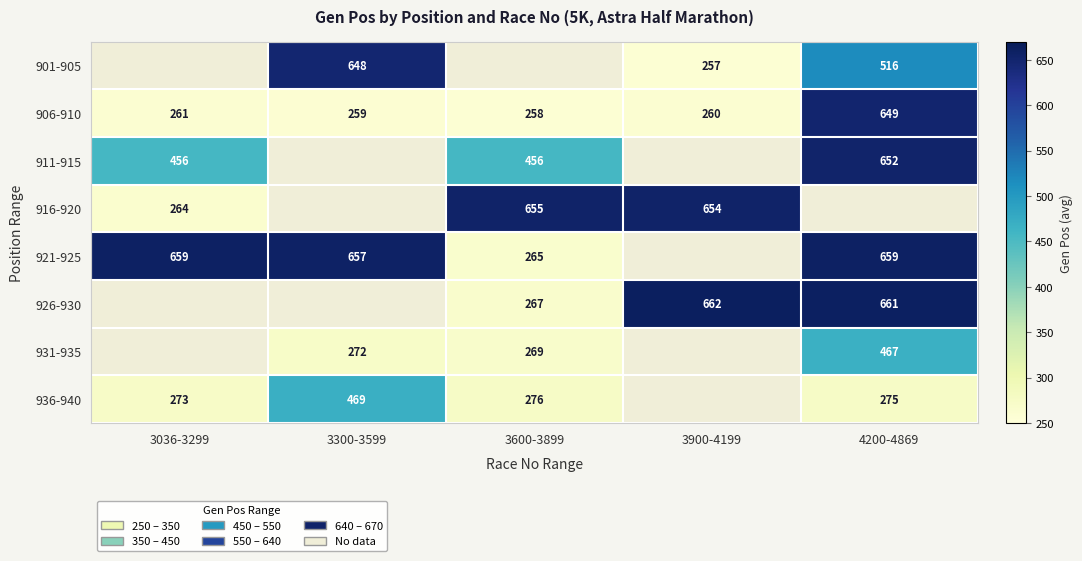

The value of 921-925 at 4200-4869 is 391. True or false?

False